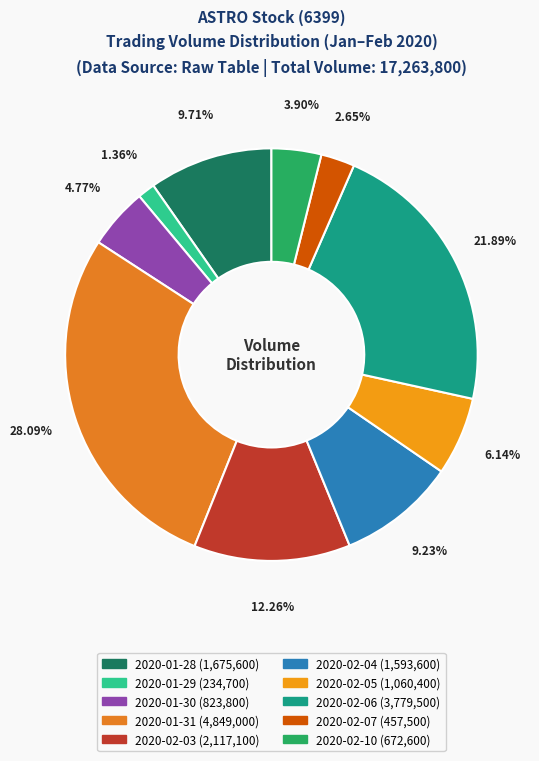

How many slices are in this pie chart?

10